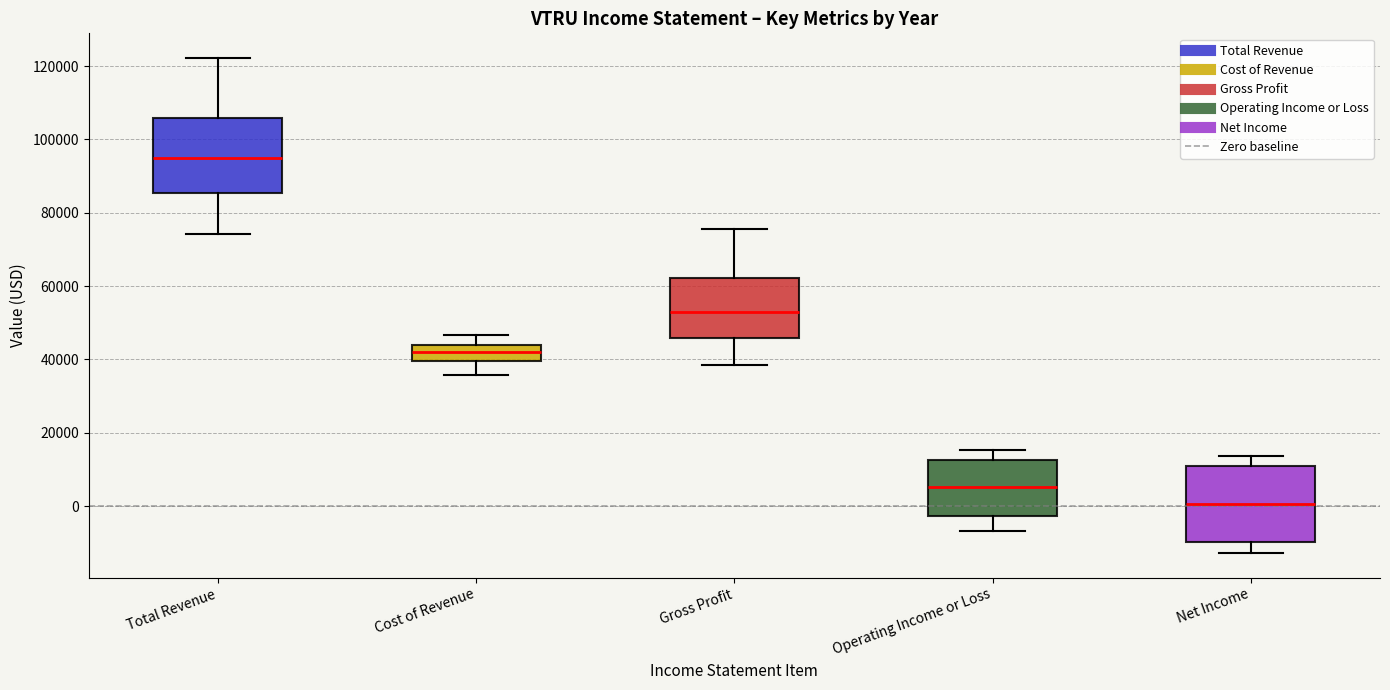

Reading left to right, read every box against the y-axis: the position of its median line, the range the box covers, and the ends of its whiskers. The values are not printed on the chart, so give them approximately, as read against the axis.

Total Revenue: median 94000, box 86000 to 106000, whiskers 74000 to 122000
Cost of Revenue: median 42000, box 40000 to 44000, whiskers 36000 to 46000
Gross Profit: median 52000, box 46000 to 62000, whiskers 38000 to 76000
Operating Income or Loss: median 6000, box -2000 to 12000, whiskers -6000 to 16000
Net Income: median 0, box -10000 to 12000, whiskers -12000 to 14000